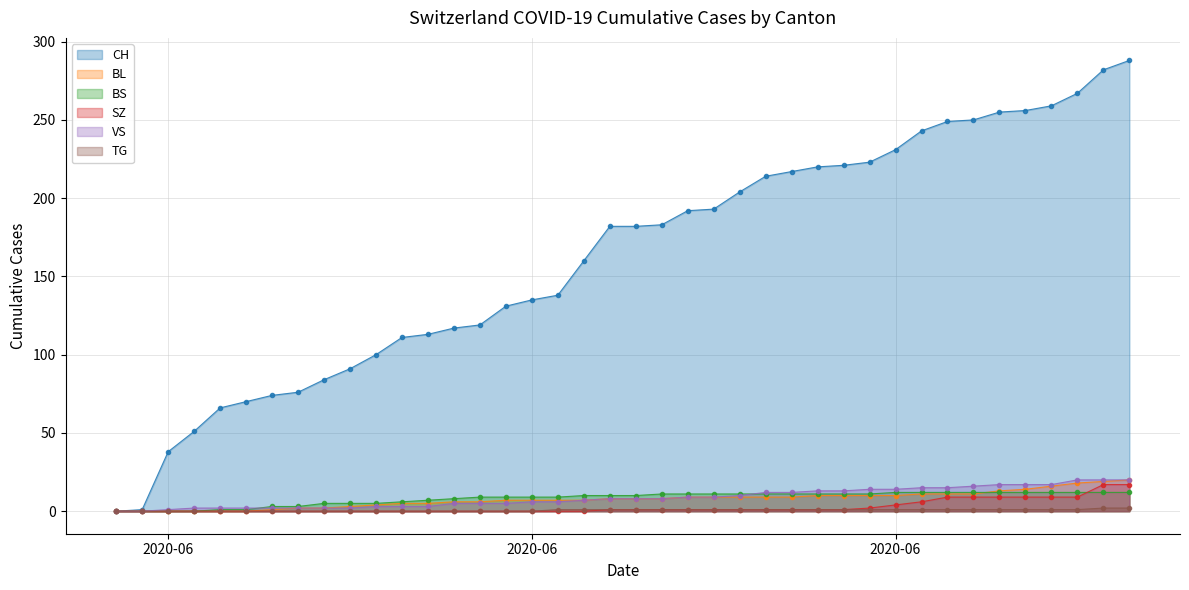

Count the number of data series in this chart.

6